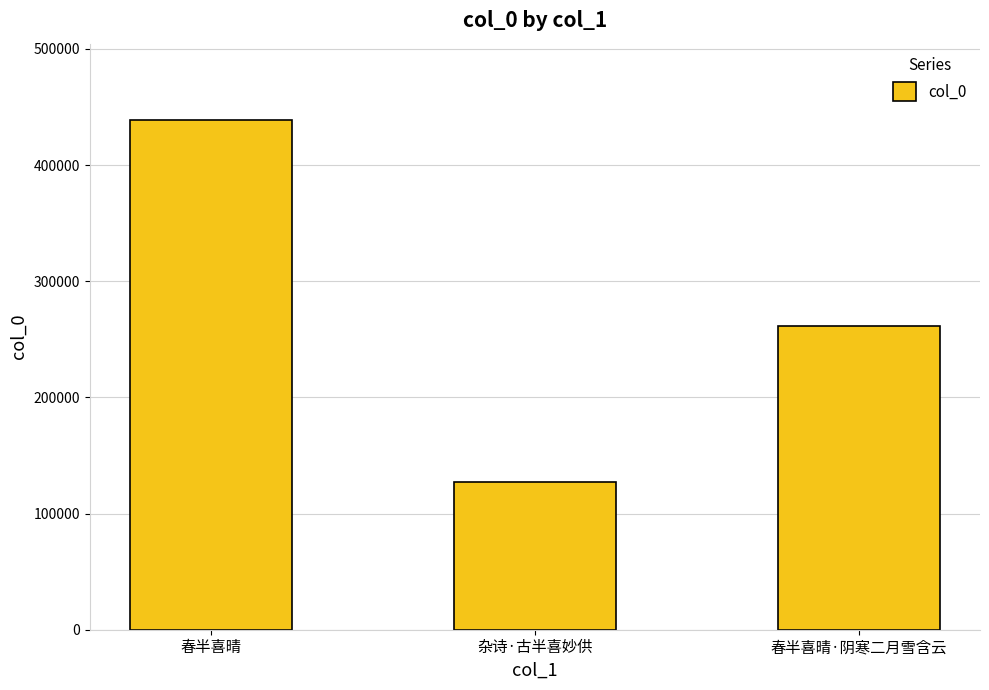

Reading left to right, transcribe all the data shown in this chart.

438656	127317	261538